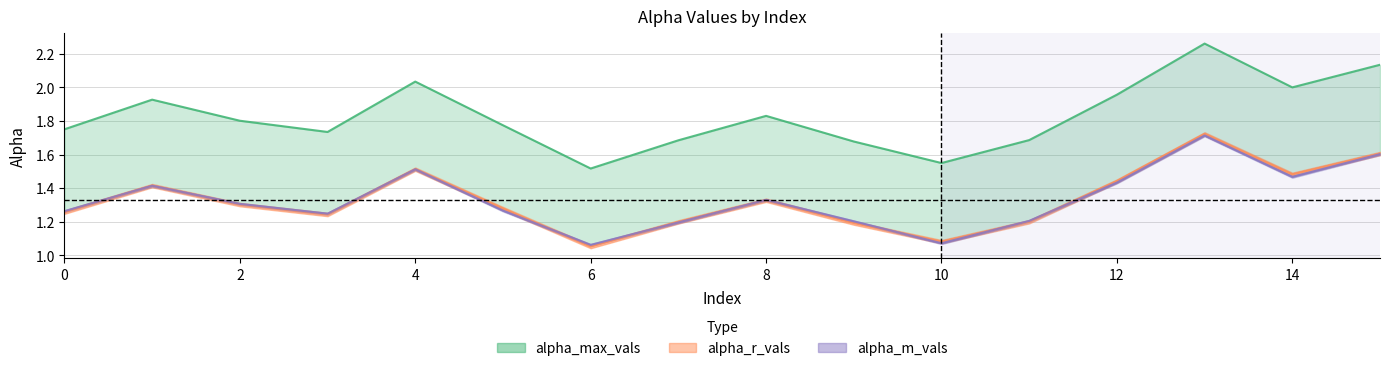

Does the chart have visible grid lines?

Yes